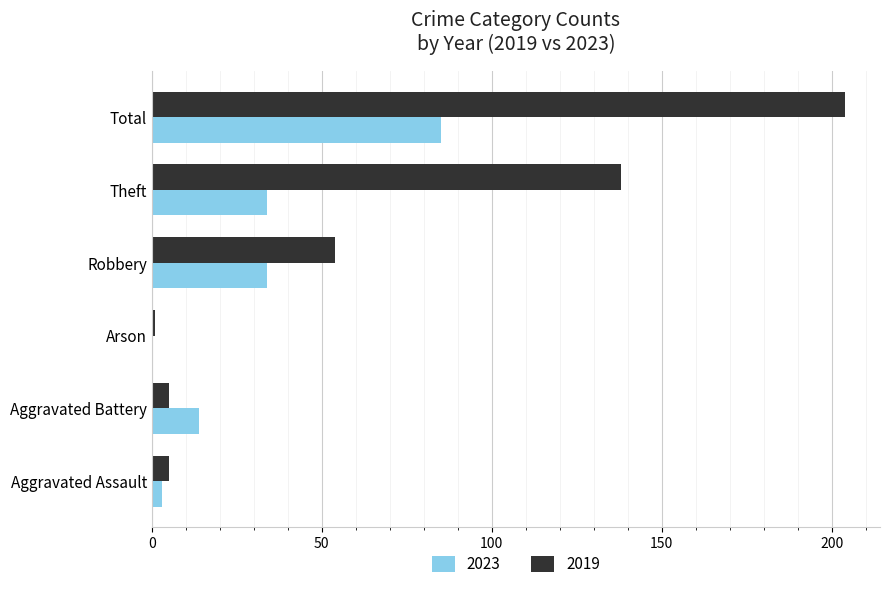

The 2023 series shows 34 at Theft. True or false?

True